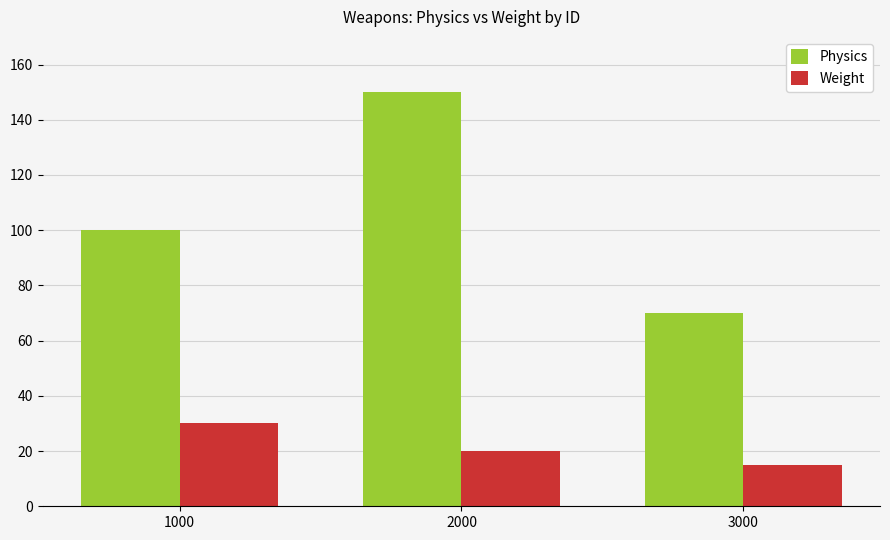

The value of Physics at 2000 is 150. True or false?

True